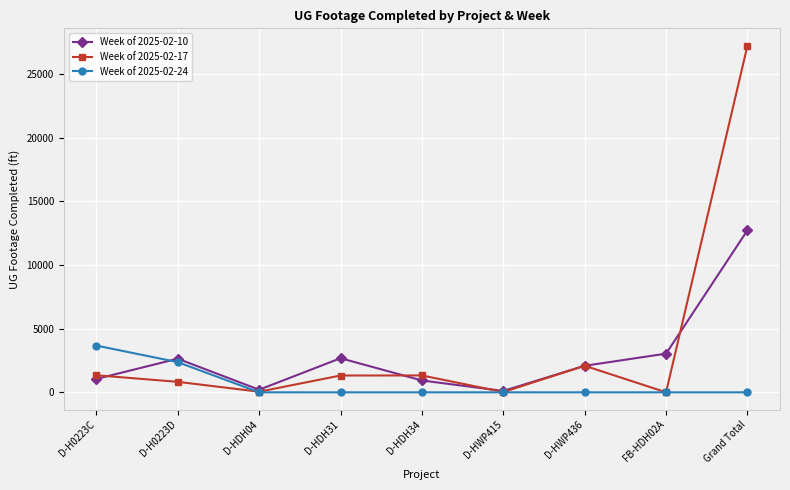

Which series has the widest spread of values?

Week of 2025-02-17